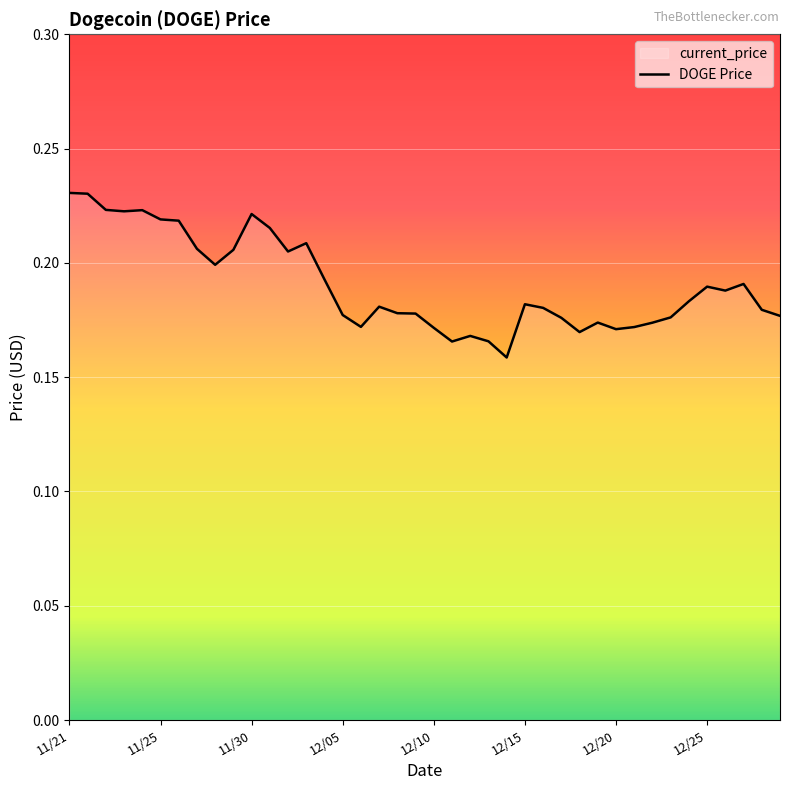

Which label corresponds to the largest value in the chart?

11/21